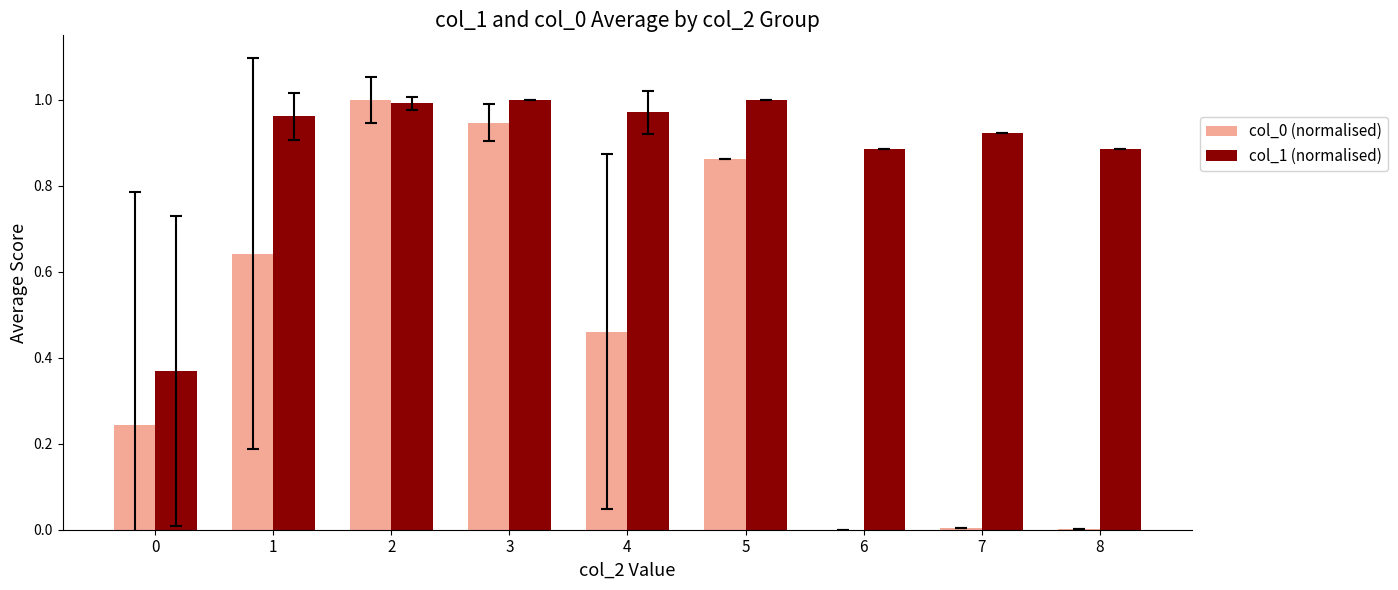

True or false: col_1 (normalised) has a value of 0.4 at 4.

False